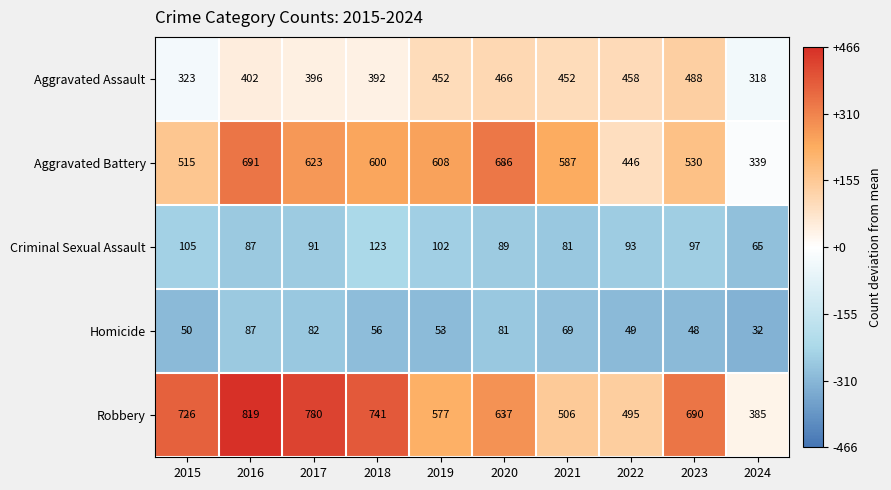

Where is Robbery nearest to the value 602?

2019